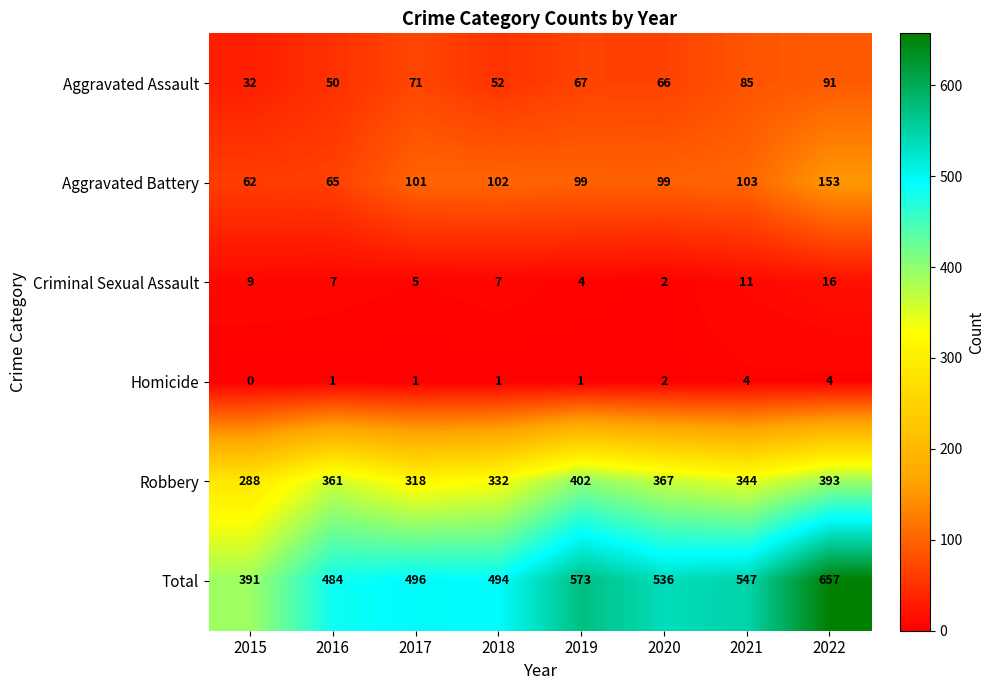

Which series changed the most between 2016 and 2018?

Aggravated Battery